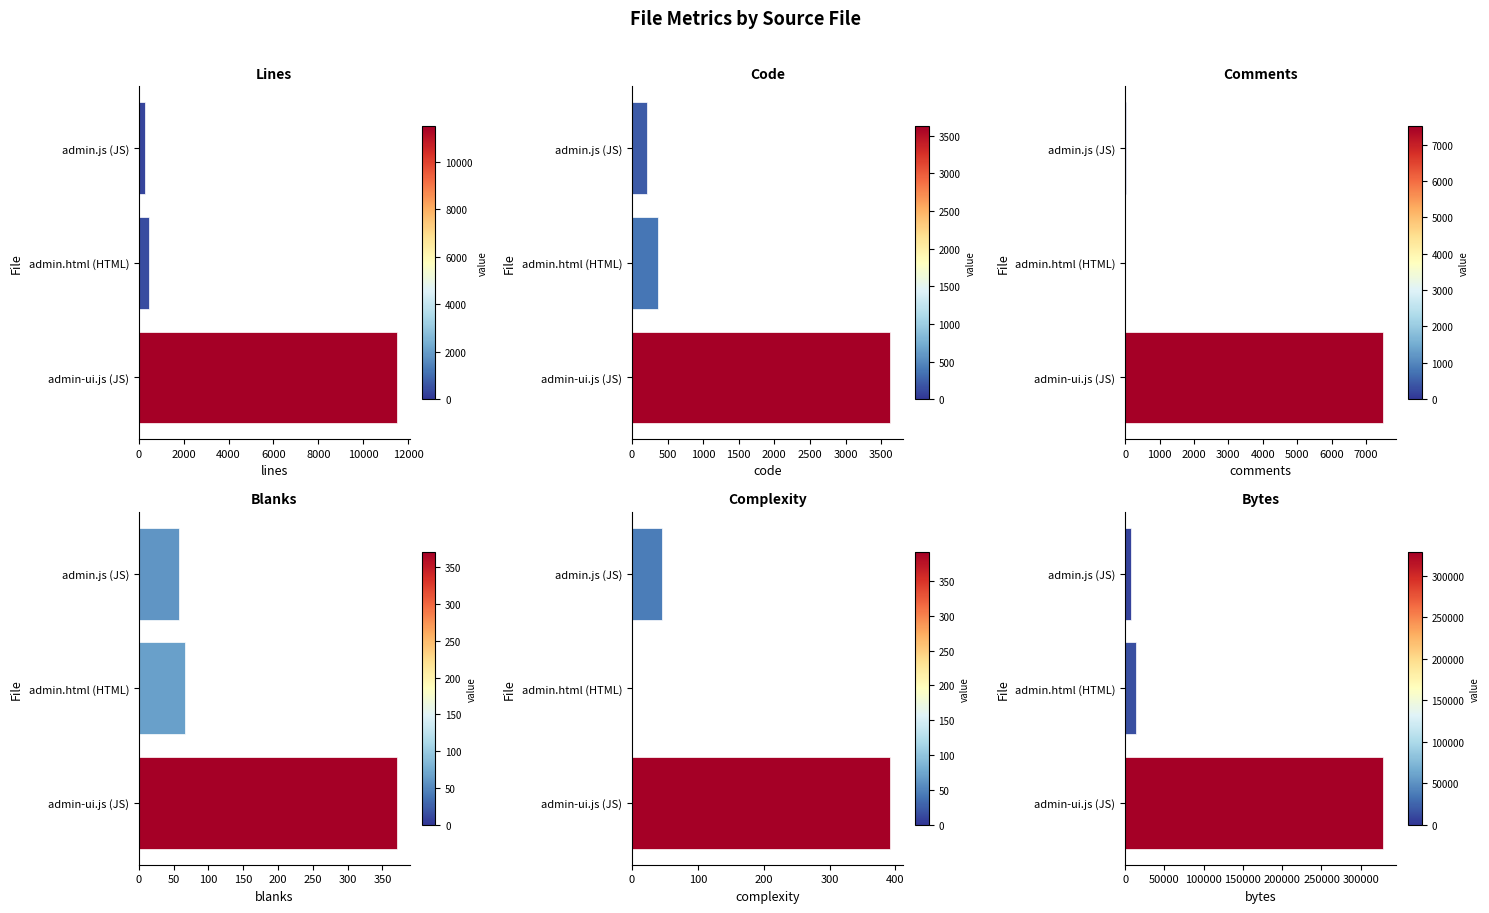

Between admin.js (JS) and admin.html (HTML), which series saw the biggest shift?

Bytes